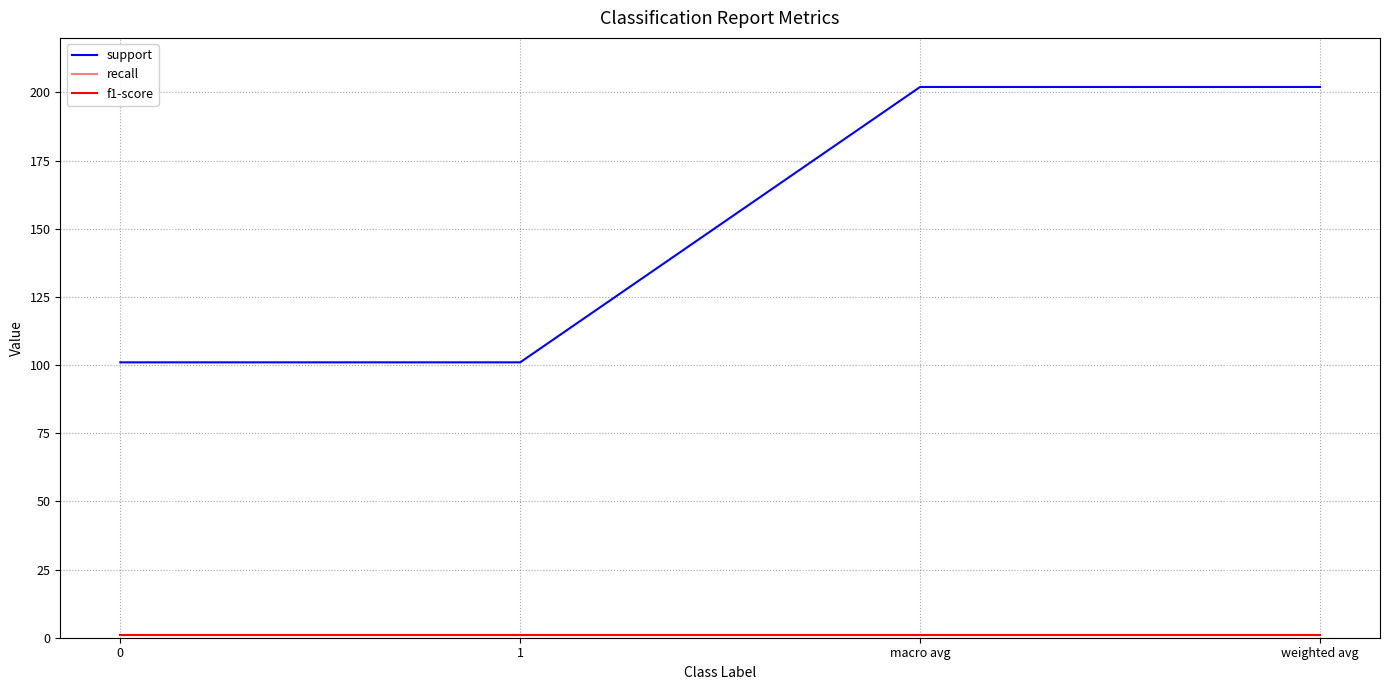

What is the minimum value for support?

101